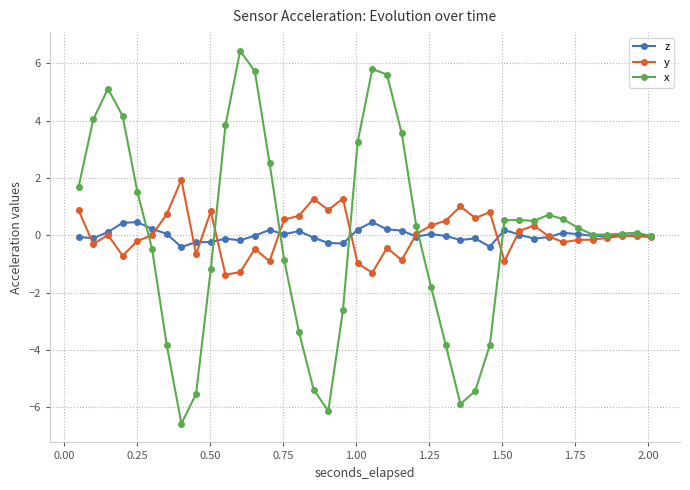

What is the minimum value shown in the chart?

-6.6